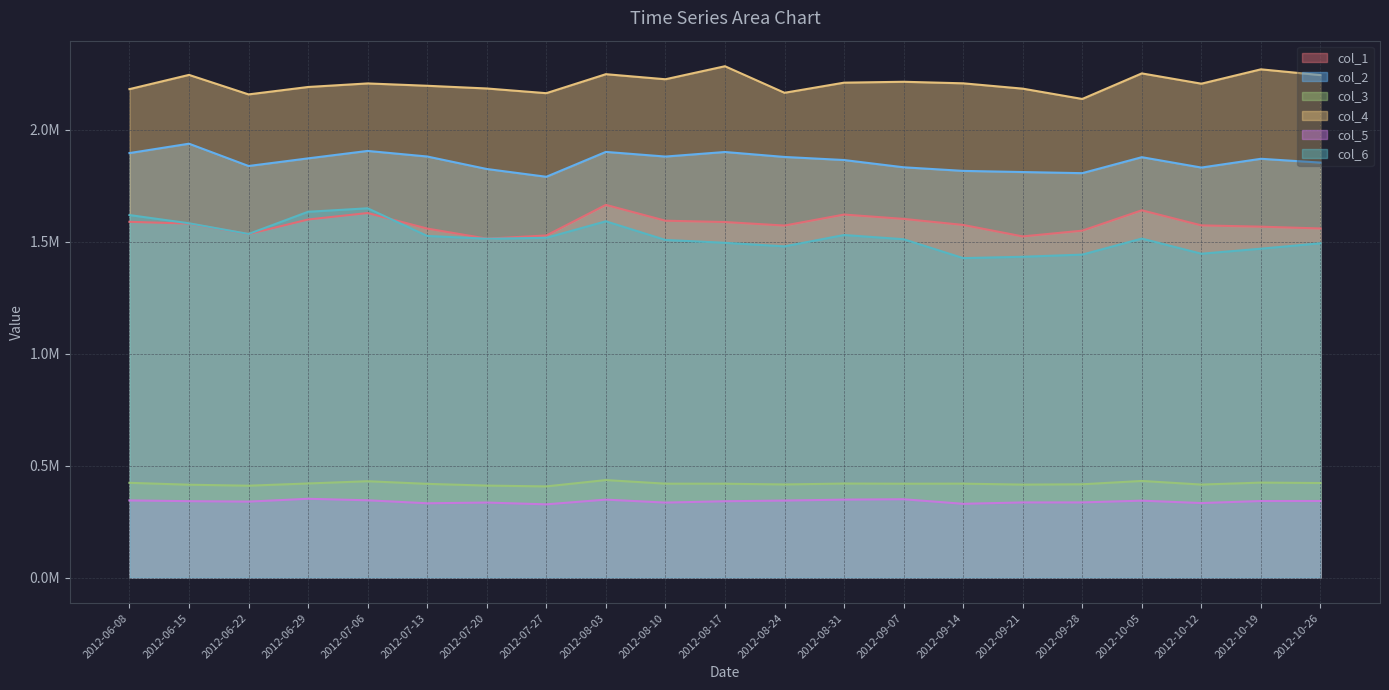

Is it true that col_6 equals 2208987.1 at 2012-09-07?

False